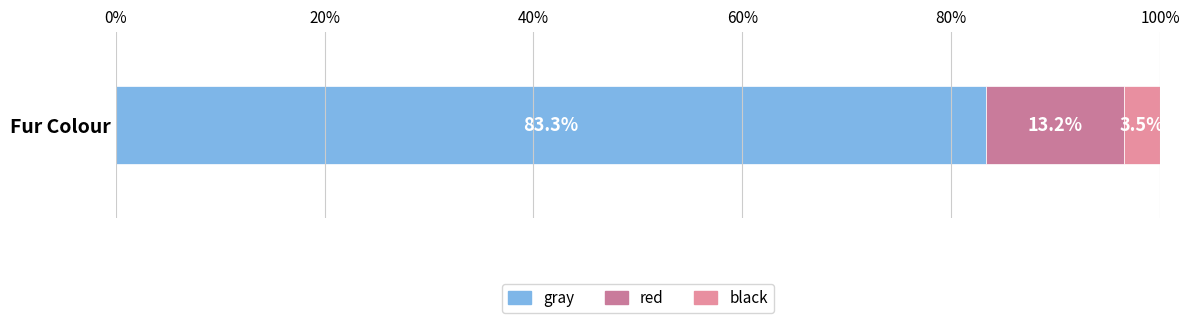

Reading left to right, transcribe all the data shown in this chart.

2473	392	103